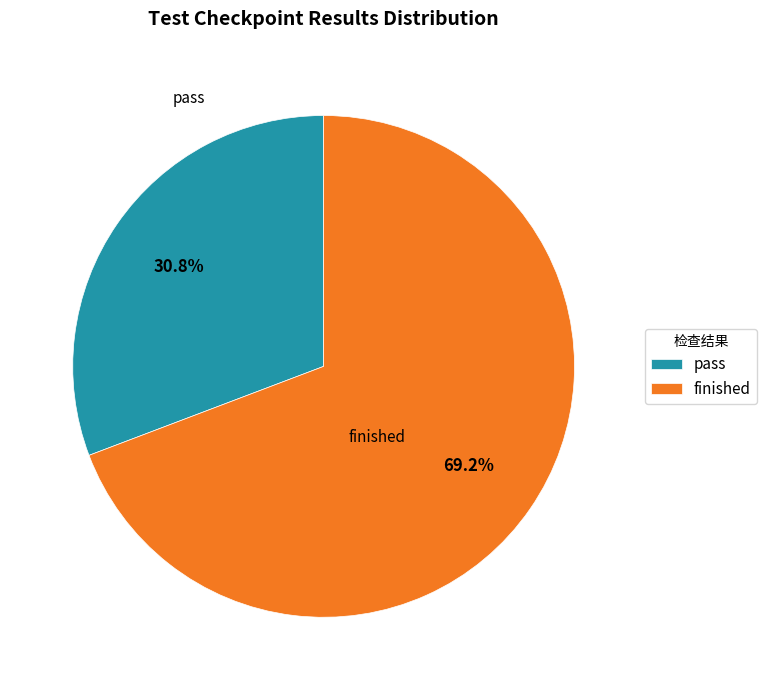

To the nearest percent, what portion does finished represent?

69%